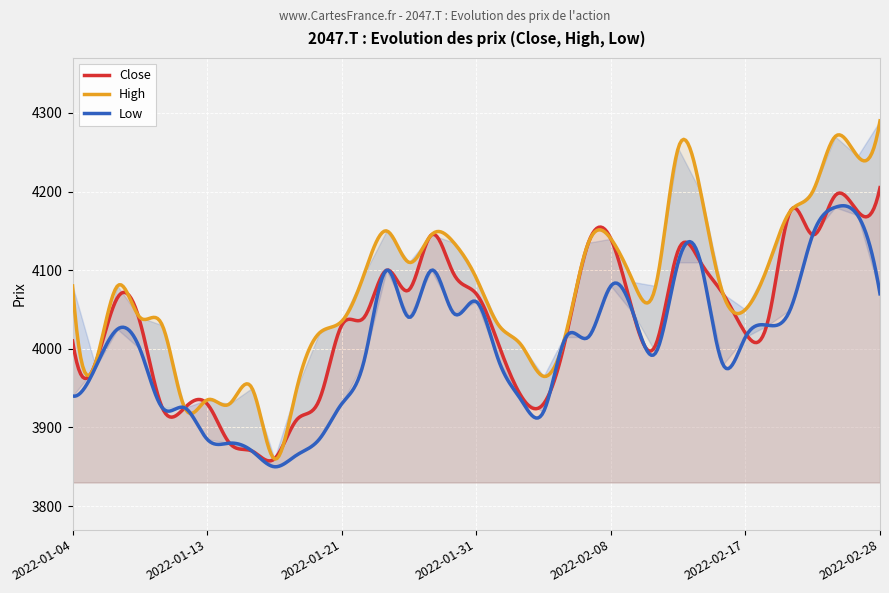

Which category has the lowest value in the High series?

2022-01-18